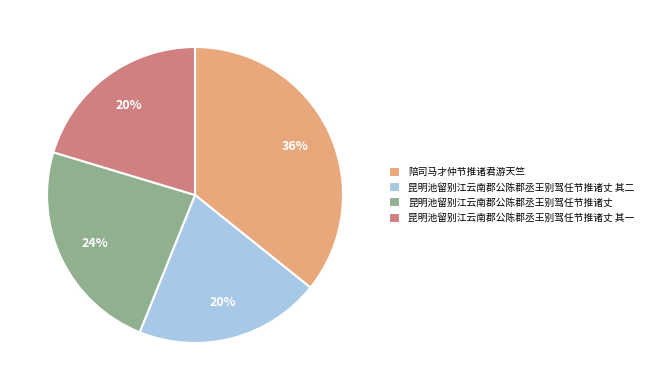

What percentage is the 陪司马才仲节推诸君游天竺 slice, to the nearest percent?

36%